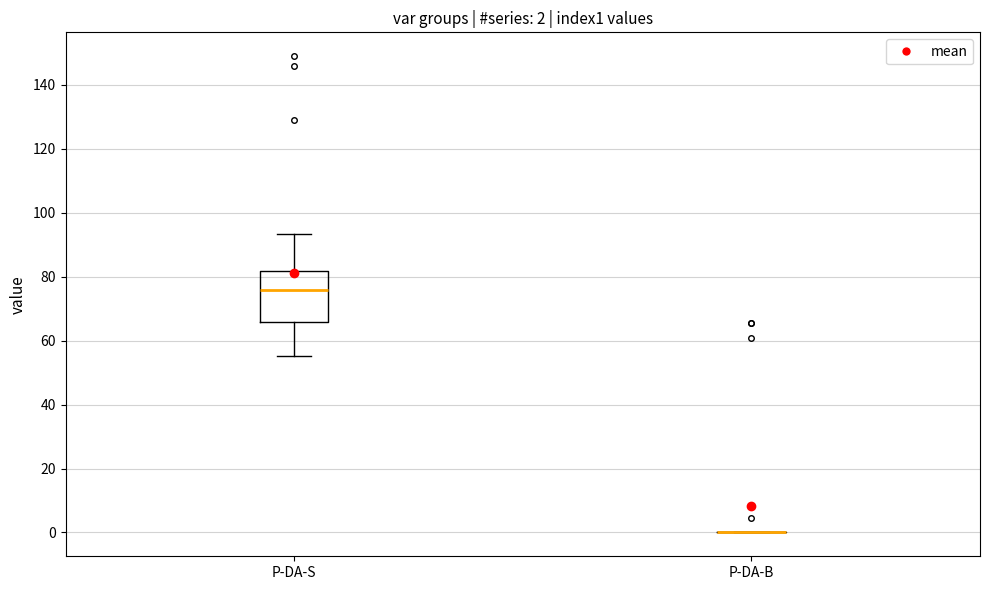

Which box is the tallest, from its lower edge to its upper edge?

P-DA-S